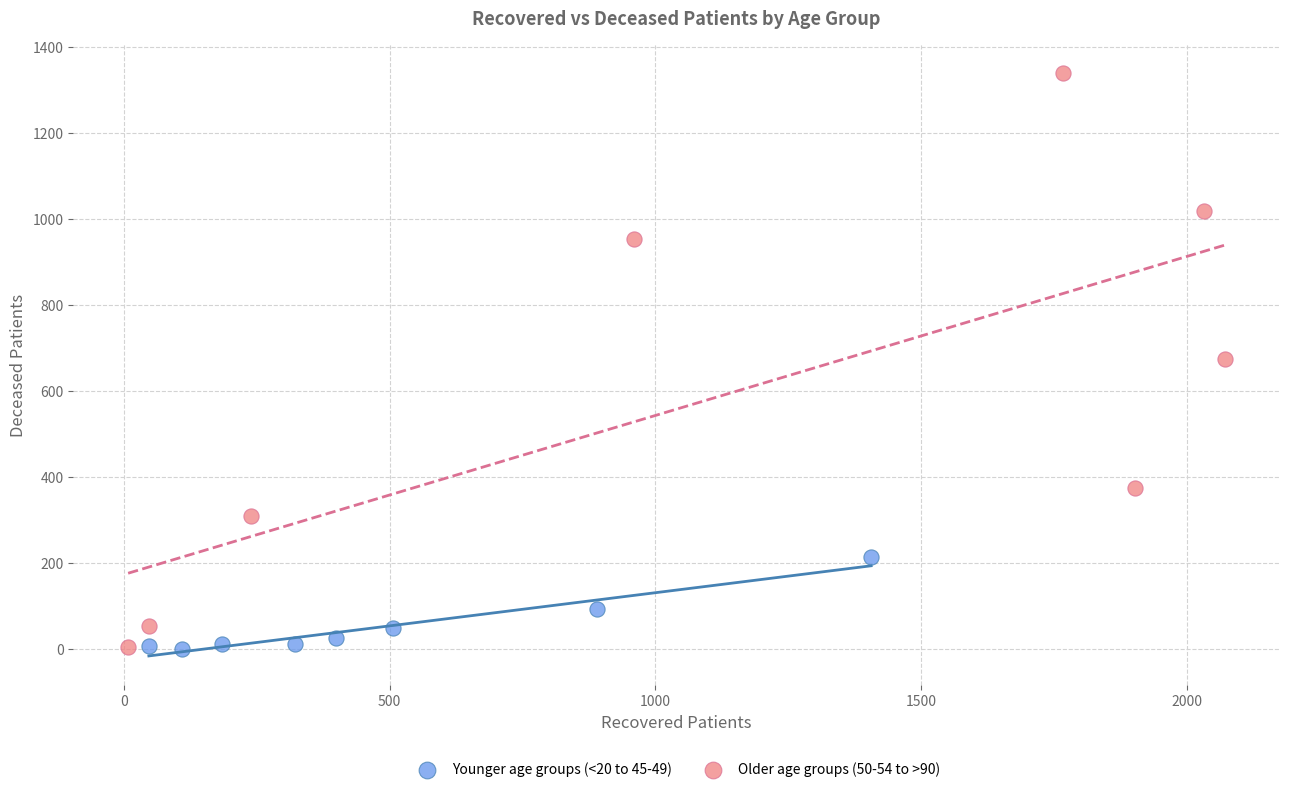

Which series reaches the maximum Y coordinate?

Older age groups (50-54 to >90)